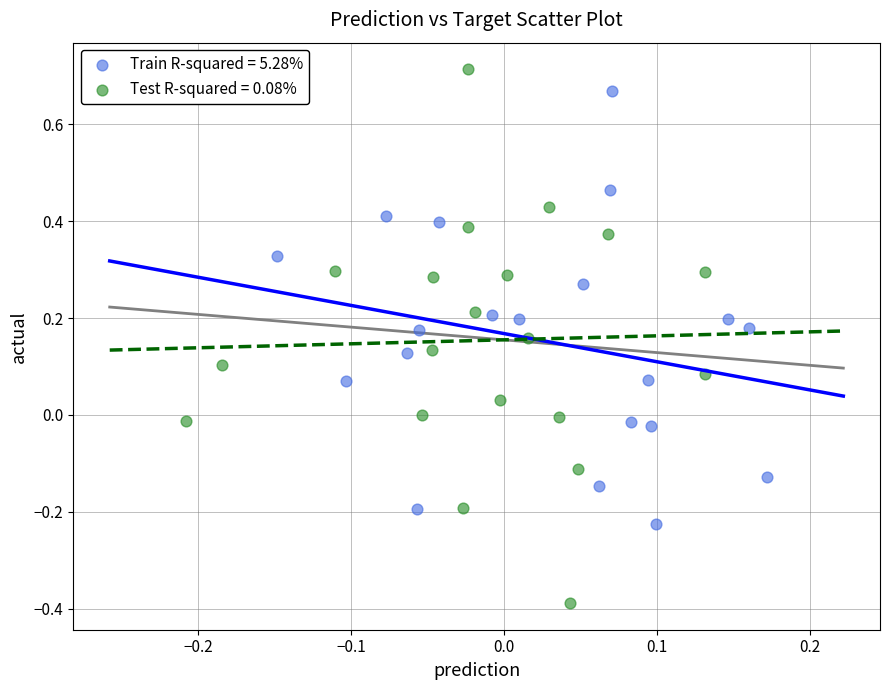

Which series has the largest Y range (max minus min)?

Test R-squared = 0.08%